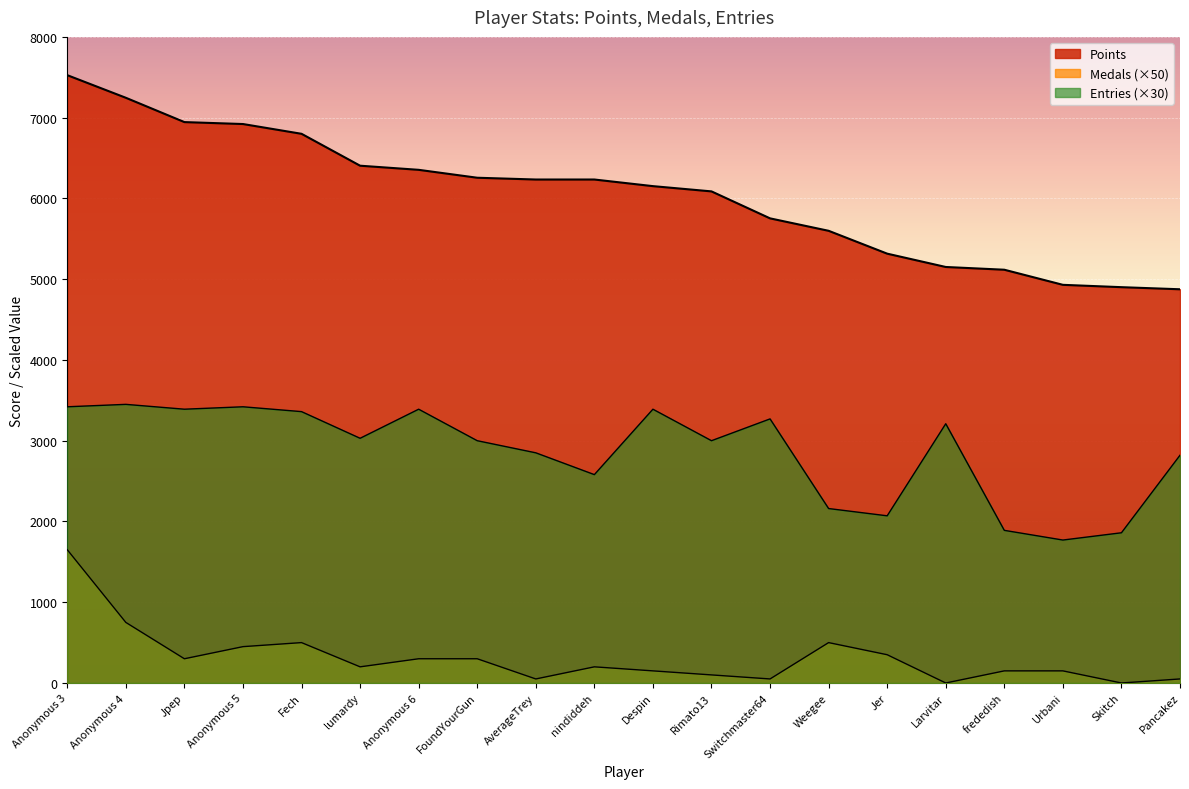

How many values in Medals are above zero?

18